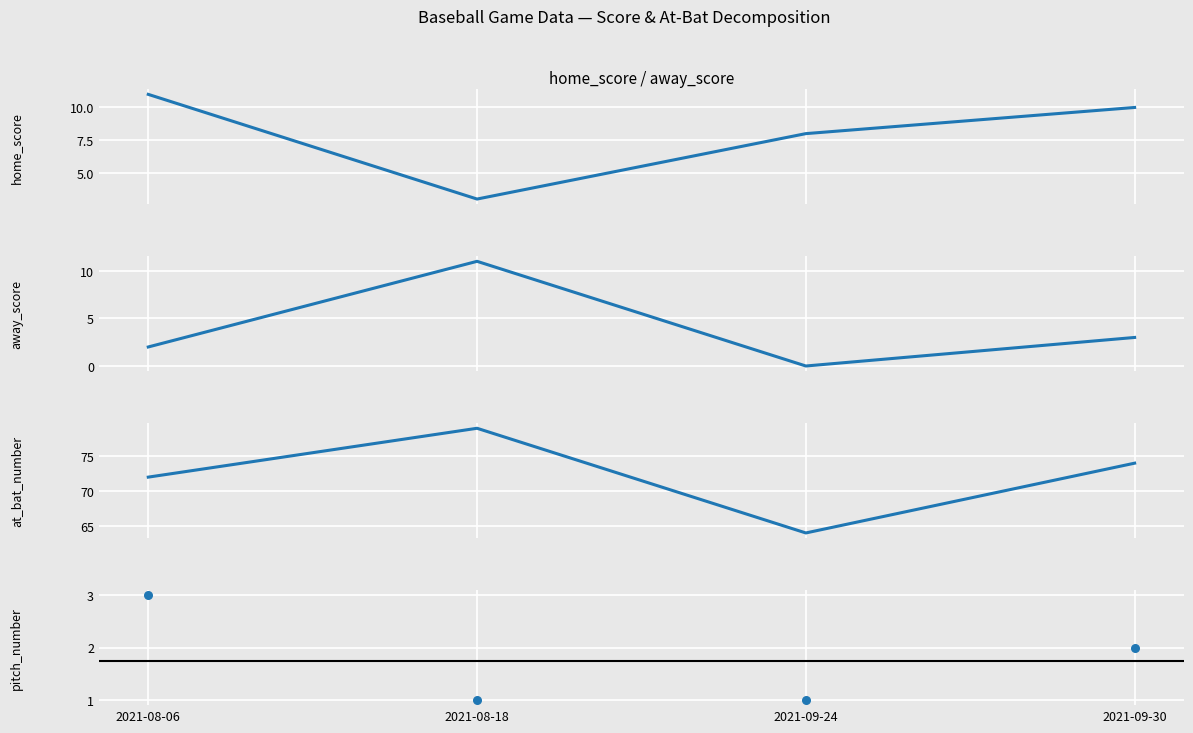

Which series has the widest spread of Y values?

at_bat_number